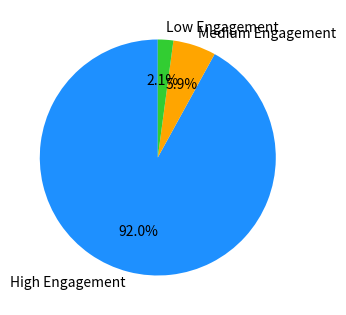

Approximately how many times larger is the value at High Engagement compared to Medium Engagement?

15.6